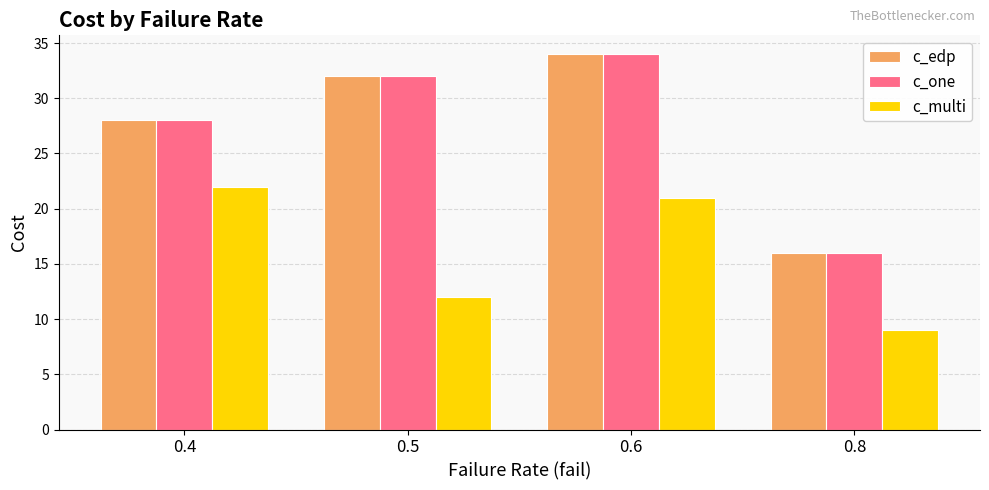

Is it true that c_one equals 47 at 0.6?

False